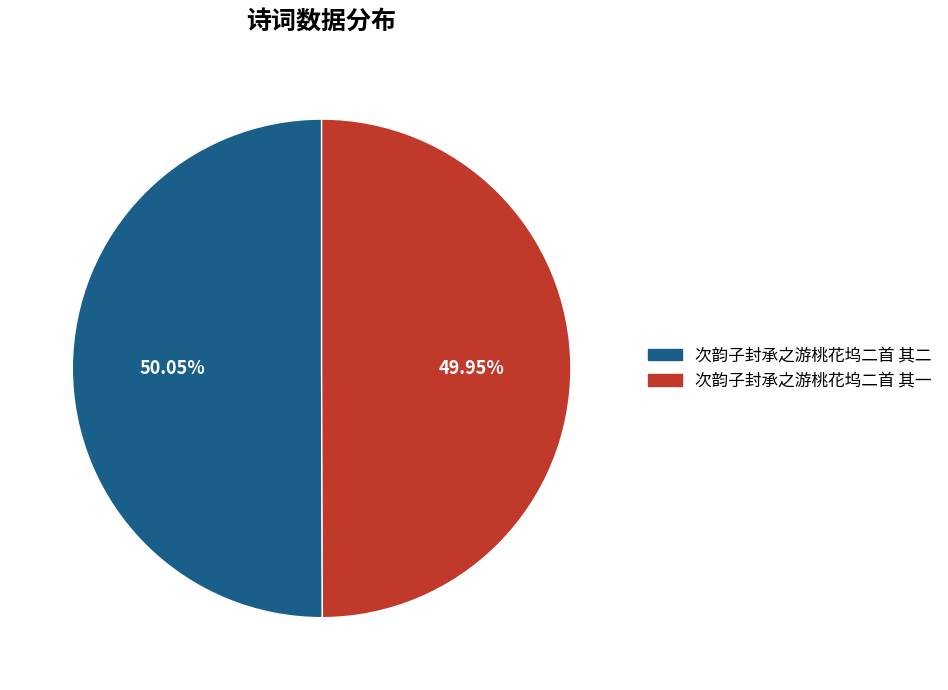

Is there a majority slice in this chart?

Yes